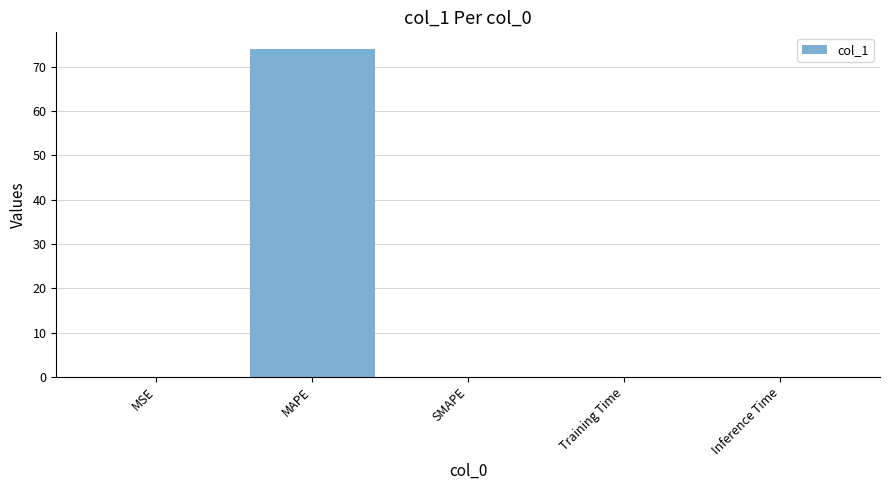

At which category does the chart reach its peak across all series?

MAPE